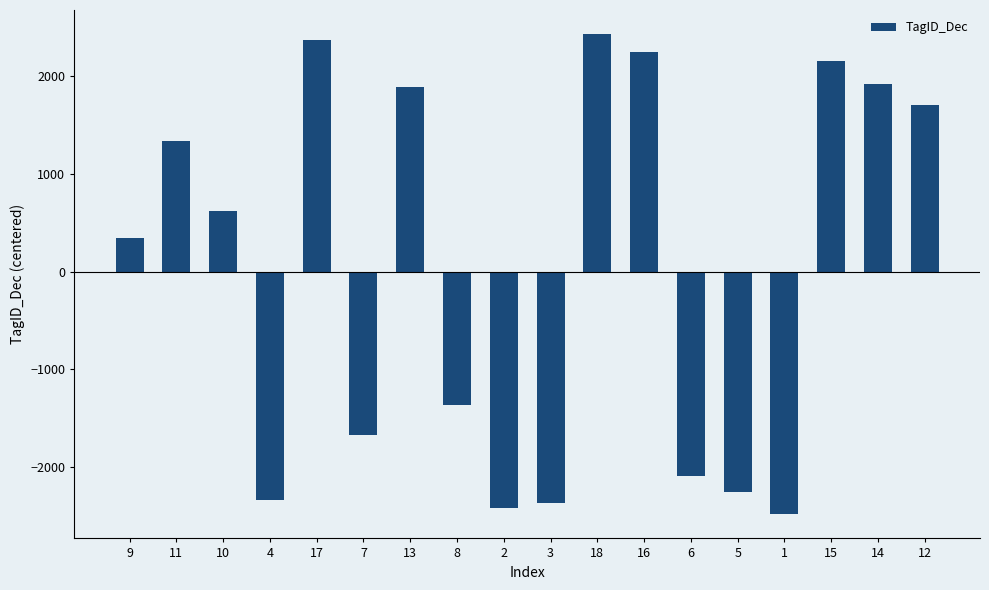

What is the smallest value displayed?

-2488